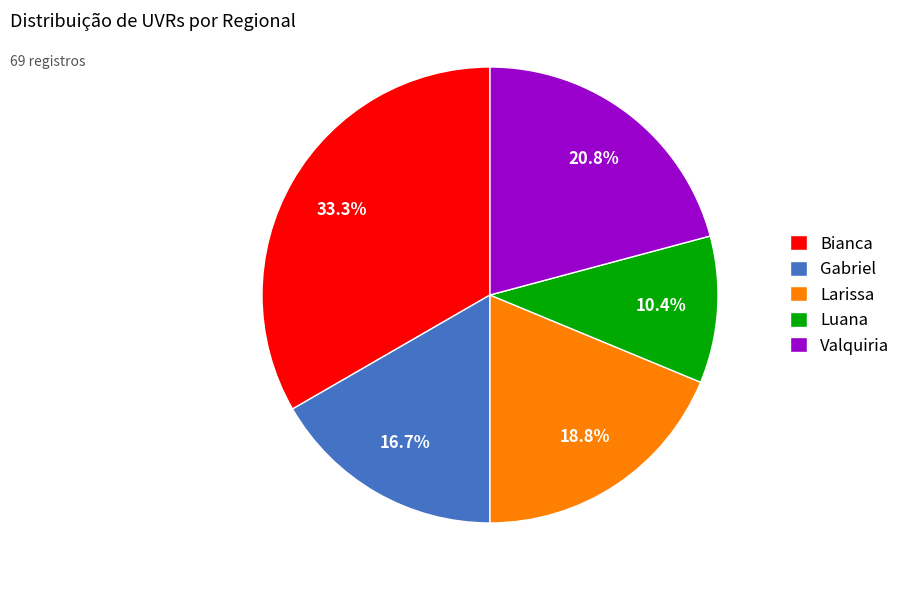

How much of the chart is everything except Valquiria?

79.2%